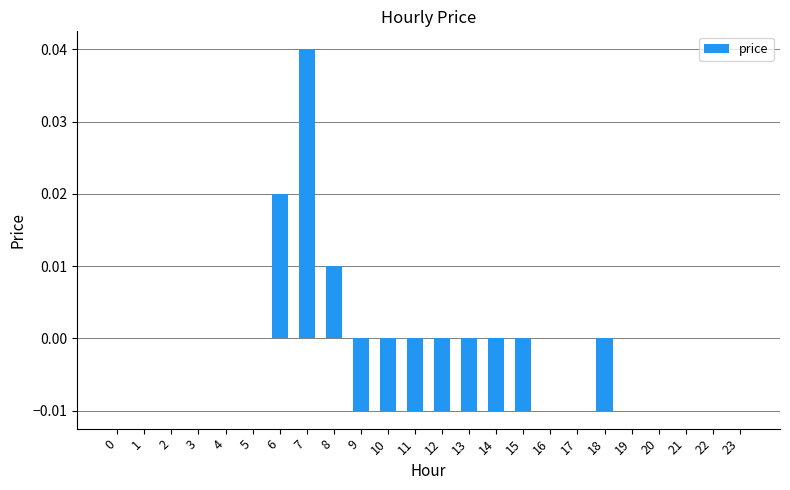

At which category does the chart reach its peak across all series?

7